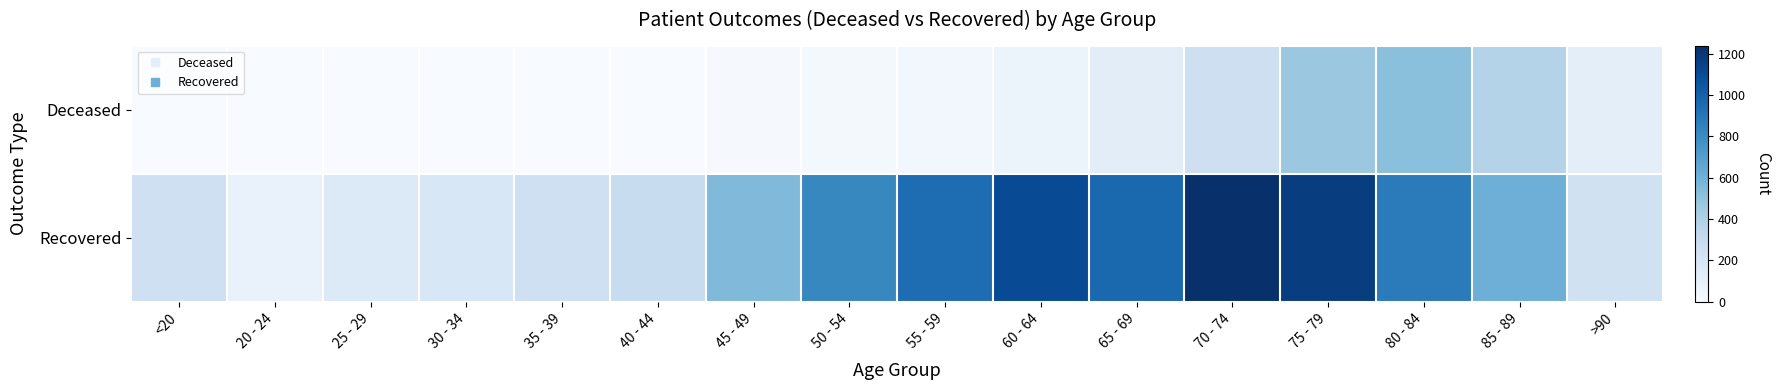

Rank the series by their maximum value, from lowest to highest.

Deceased, Recovered